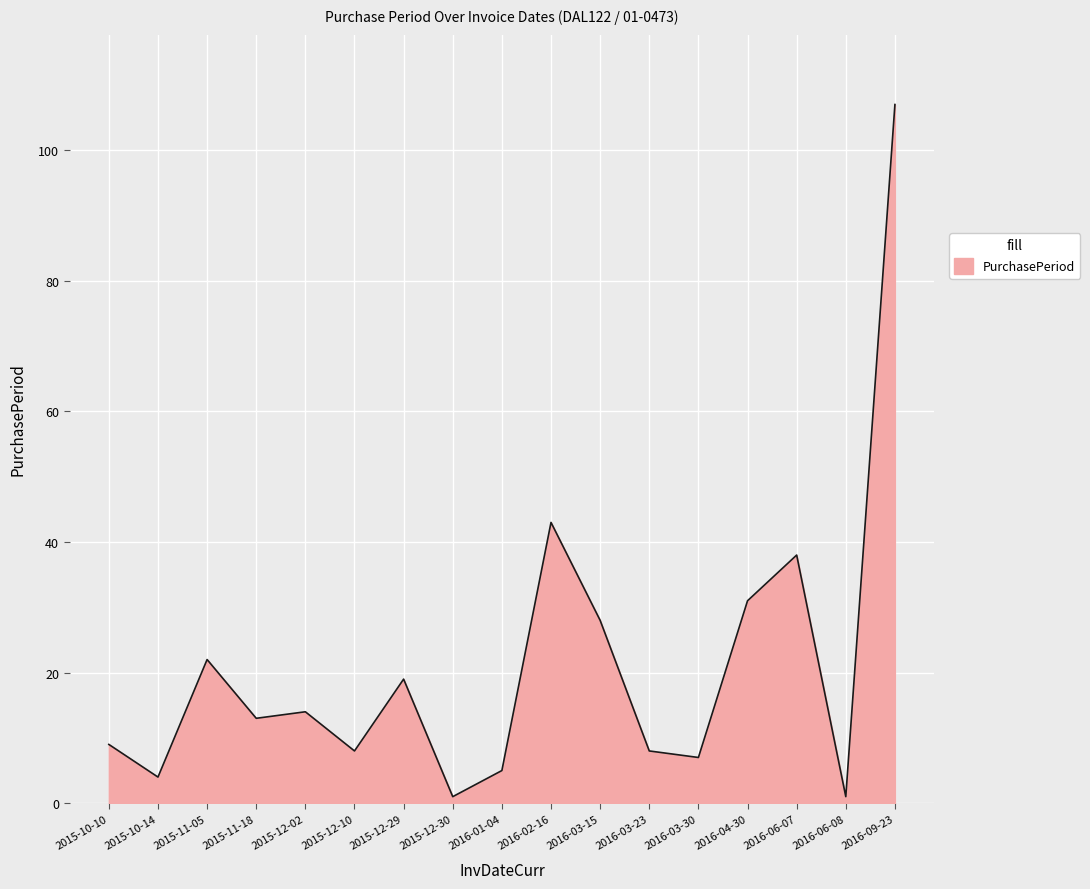

What position from the right is 2016-04-30?

4